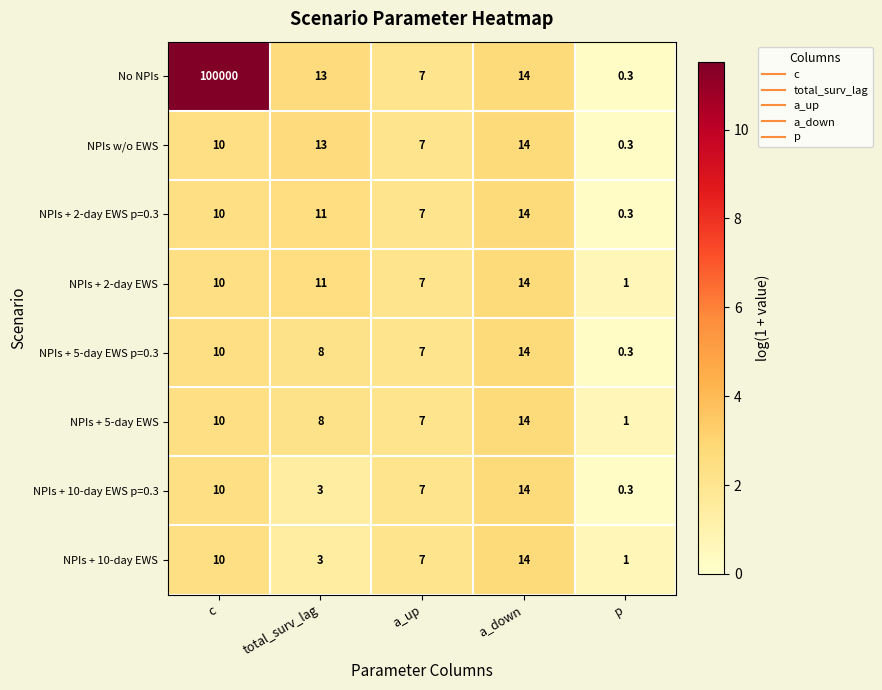

At which category does the chart reach its minimum across all series?

p